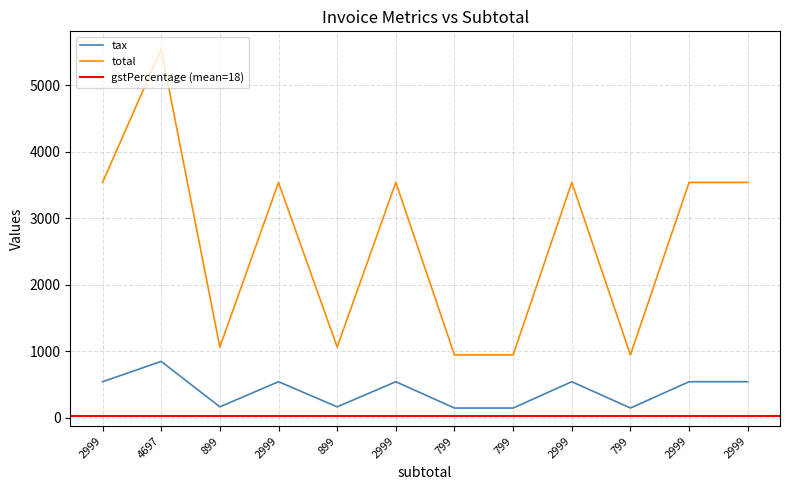

The total series shows 1610.5 at 799. True or false?

False